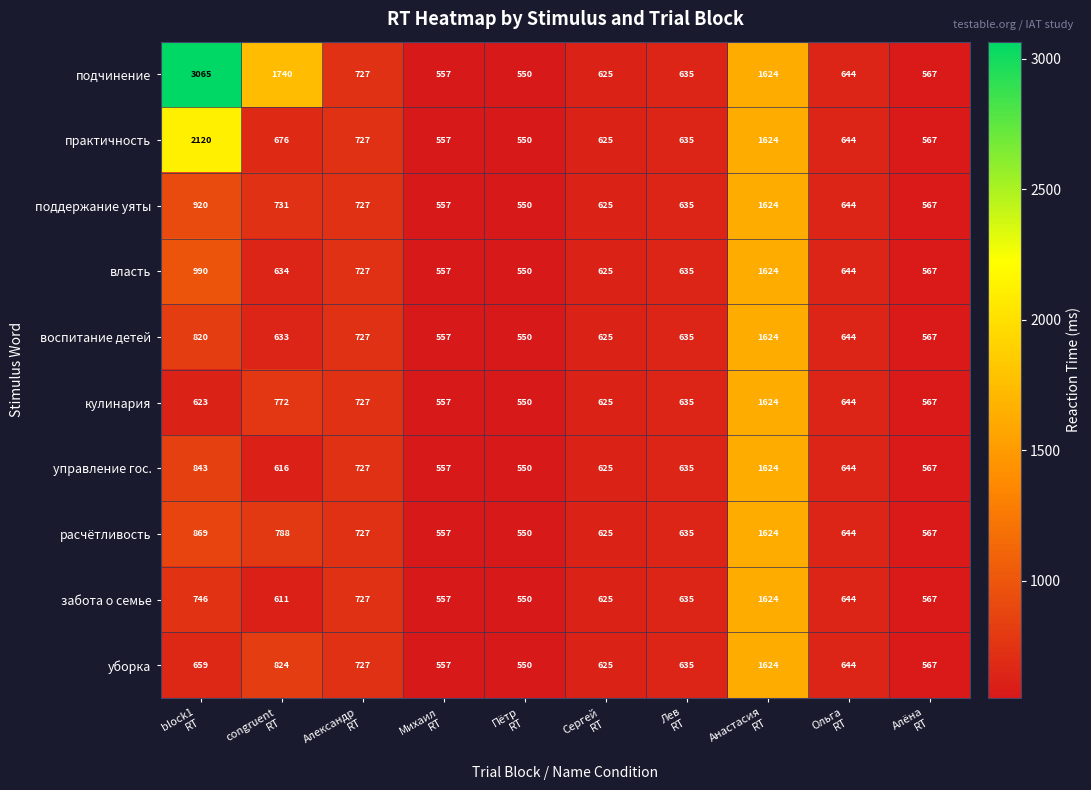

What is the maximum value for воспитание детей?

1624